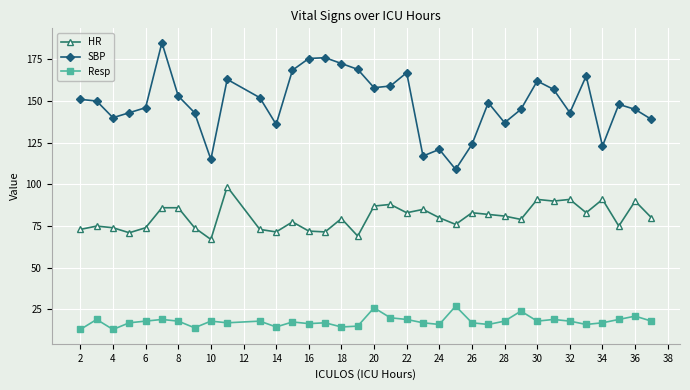

True or false: SBP has more than 2 interior local peaks.

True